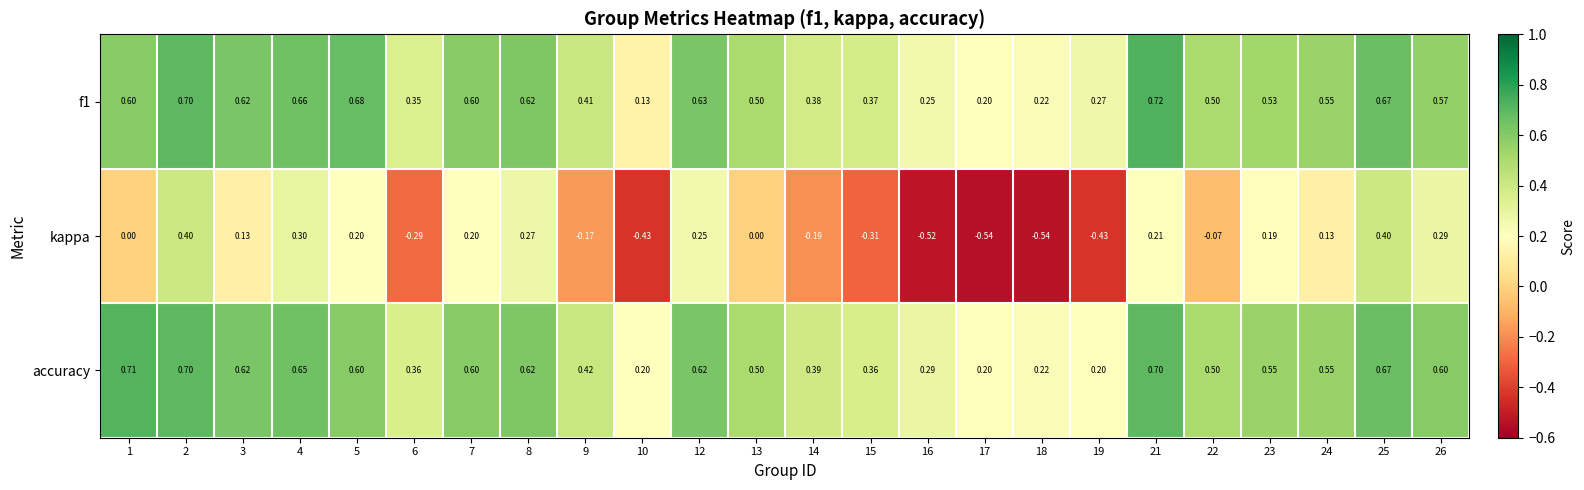

Is the value of f1 at 17 greater than the value of accuracy at 21?

No